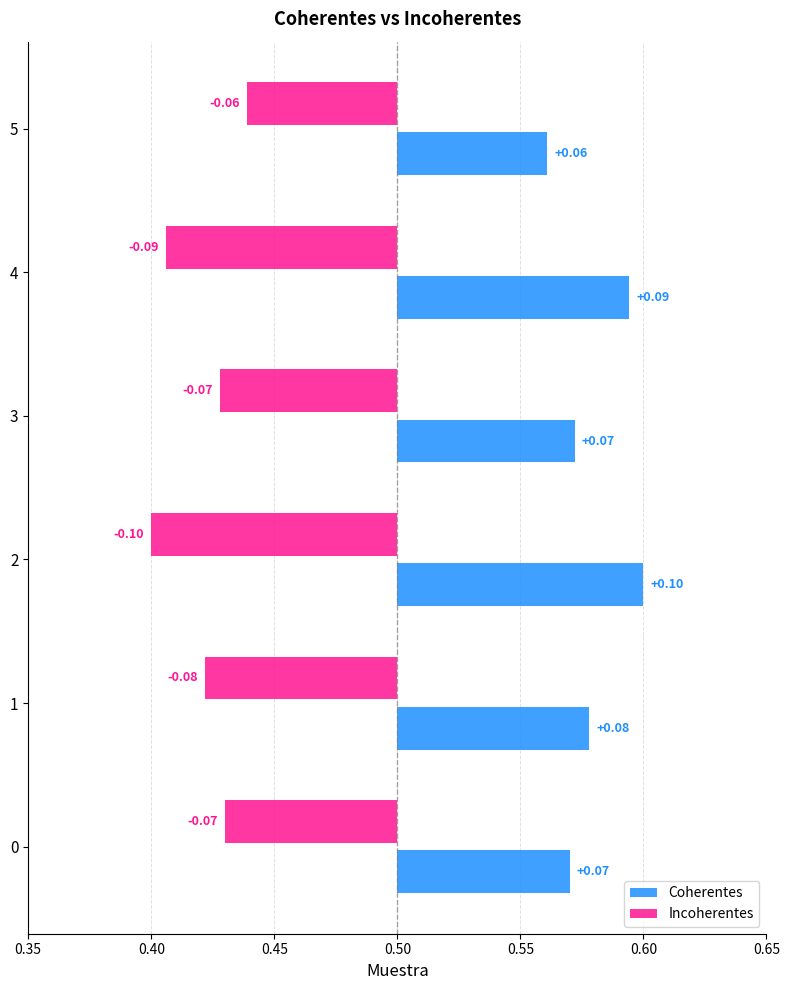

True or false: Coherentes has a value of 0.2 at 4.

False